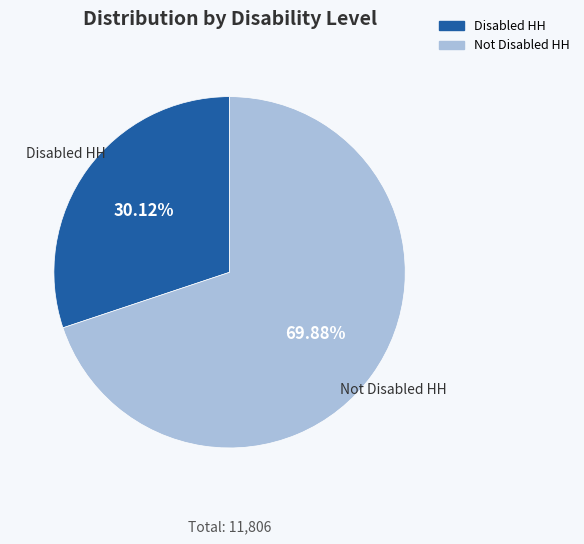

Combined, what portion of the pie is Not Disabled HH and Disabled HH?

100.0%